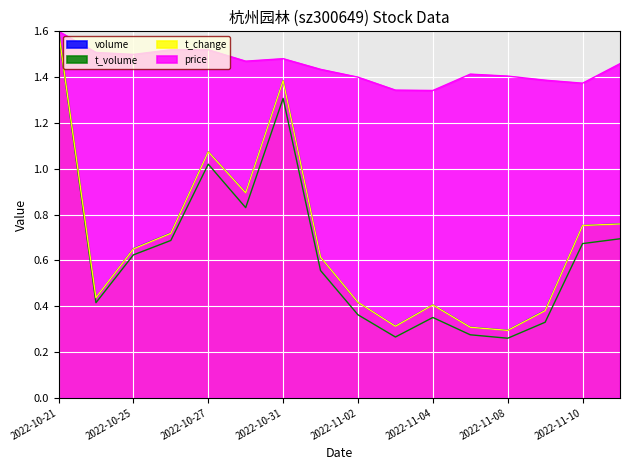

The value of volume at 2022-10-26 is 0.7. True or false?

True